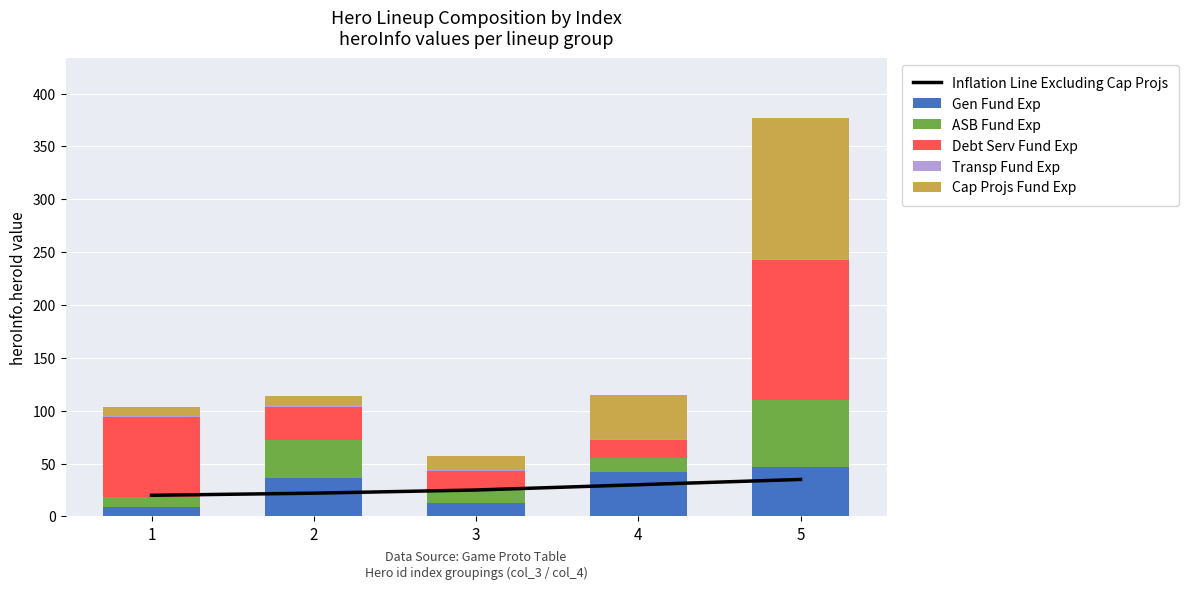

Which has a higher value, 5 or 4?

5